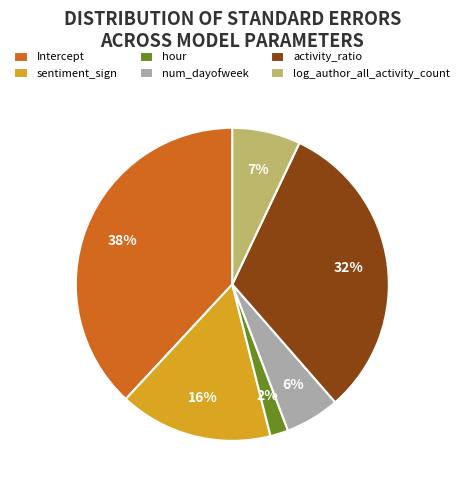

Combined, do log_author_all_activity_count and hour account for over 50%?

No